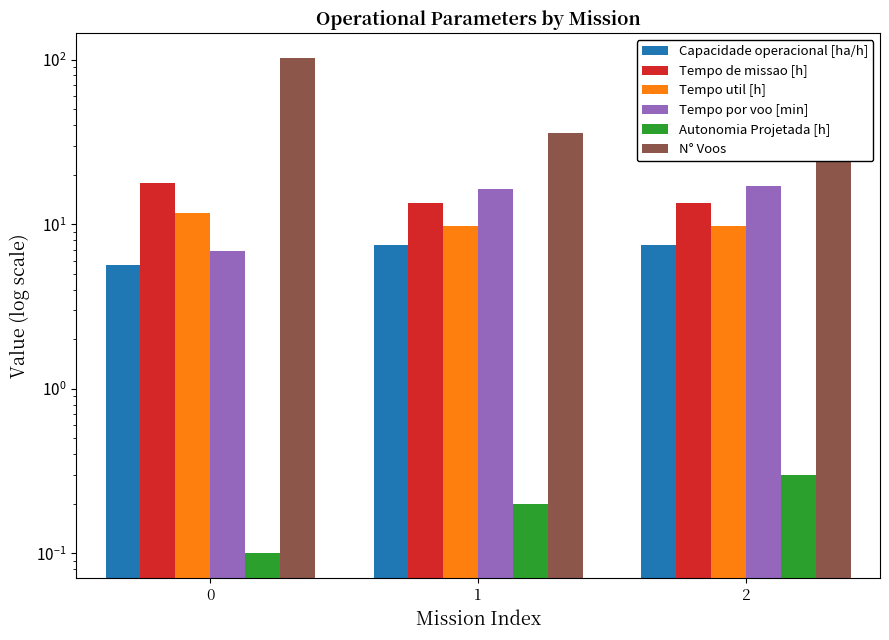

List the series in order of their peak value, highest first.

N° Voos, Tempo de missao [h], Tempo por voo [min], Tempo util [h], Capacidade operacional [ha/h], Autonomia Projetada [h]